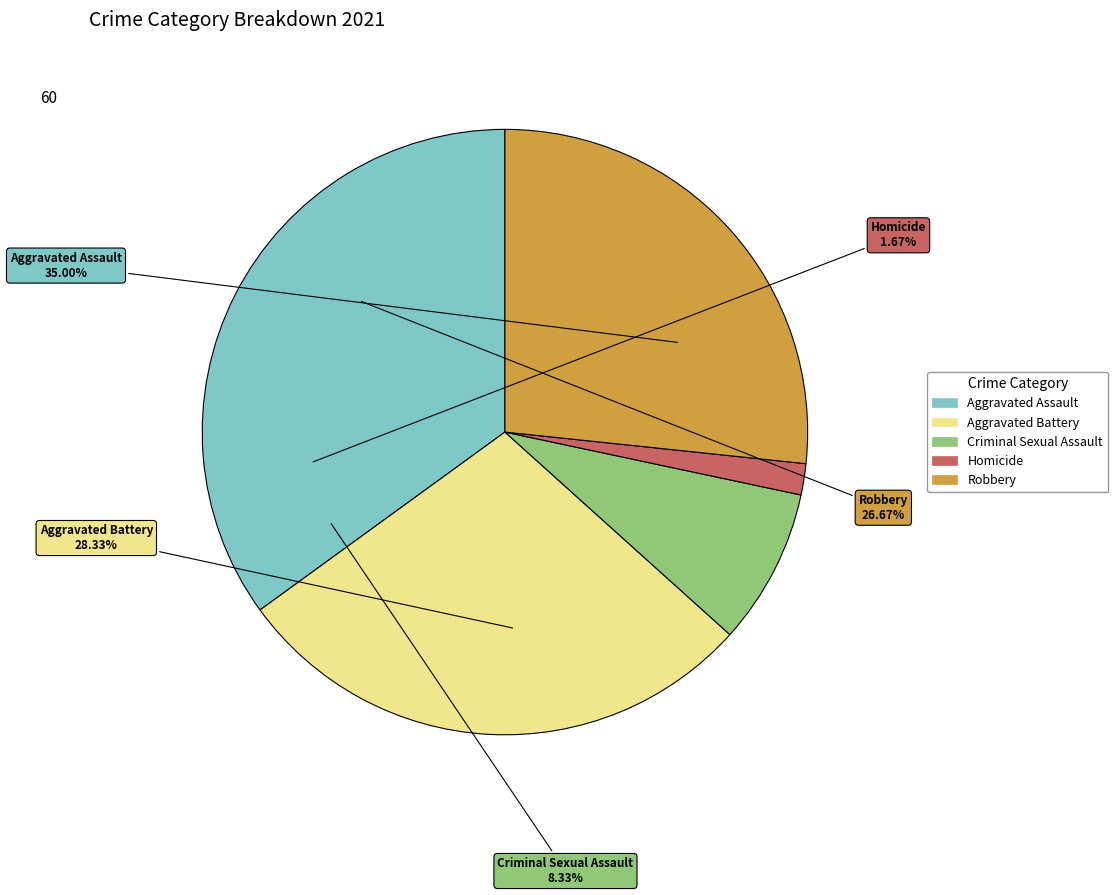

How many segments does this pie chart have?

5